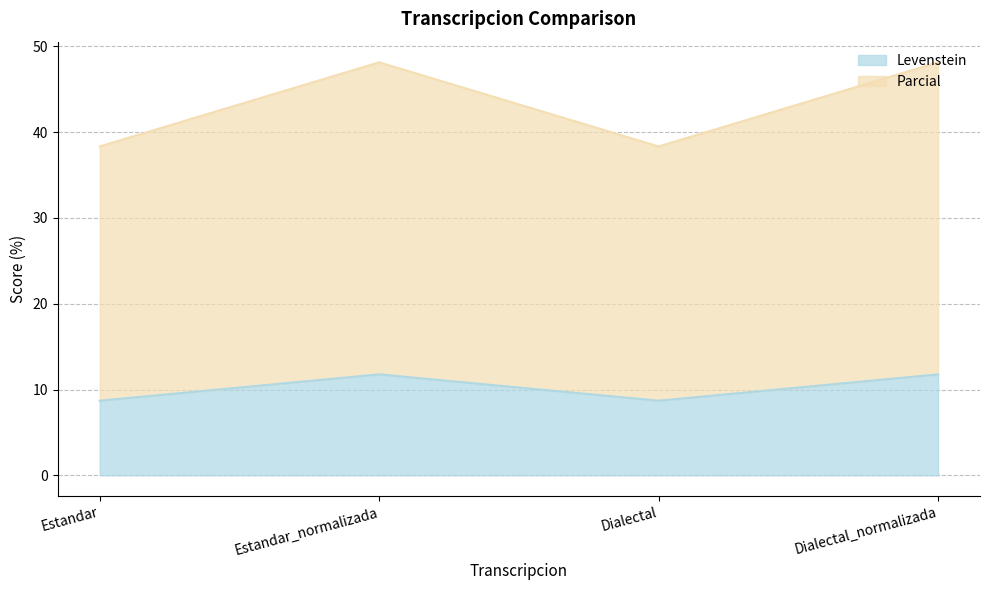

What is the minimum value shown in the chart?

8.7